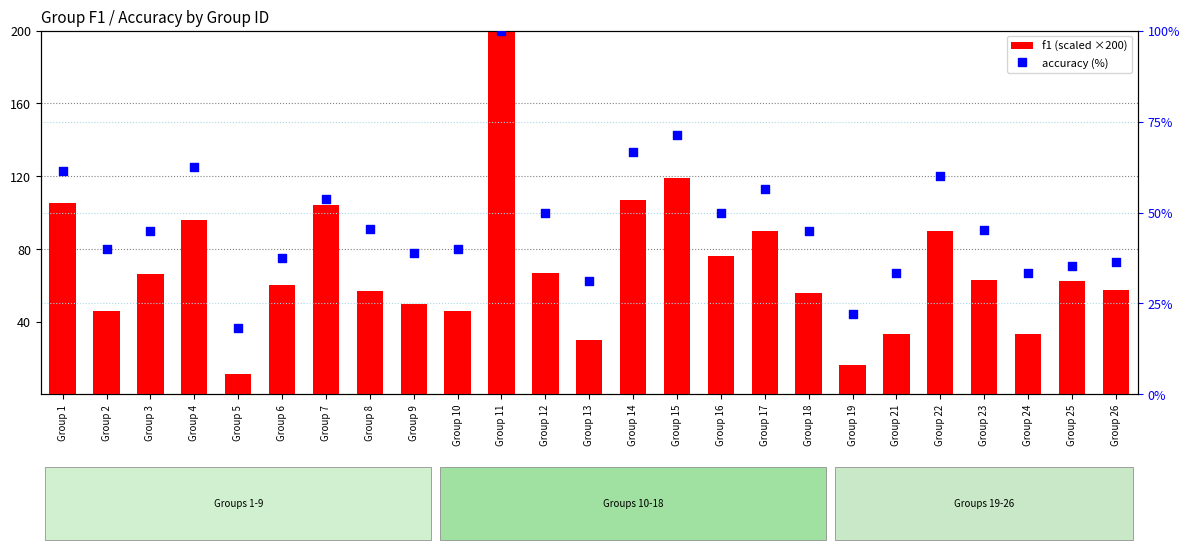

Is the value of accuracy (%) at Group 16 greater than the value of f1 (scaled) at Group 16?

No